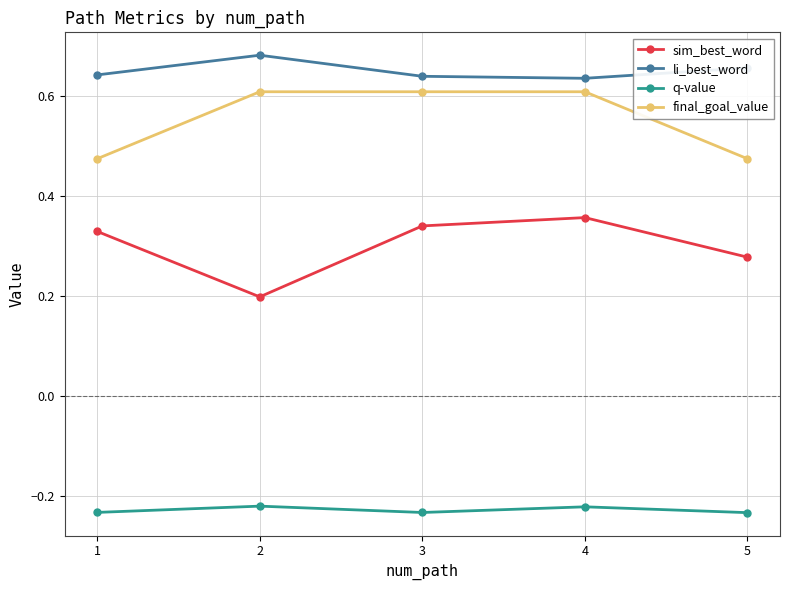

What is the sum of all q-value values?

-1.1